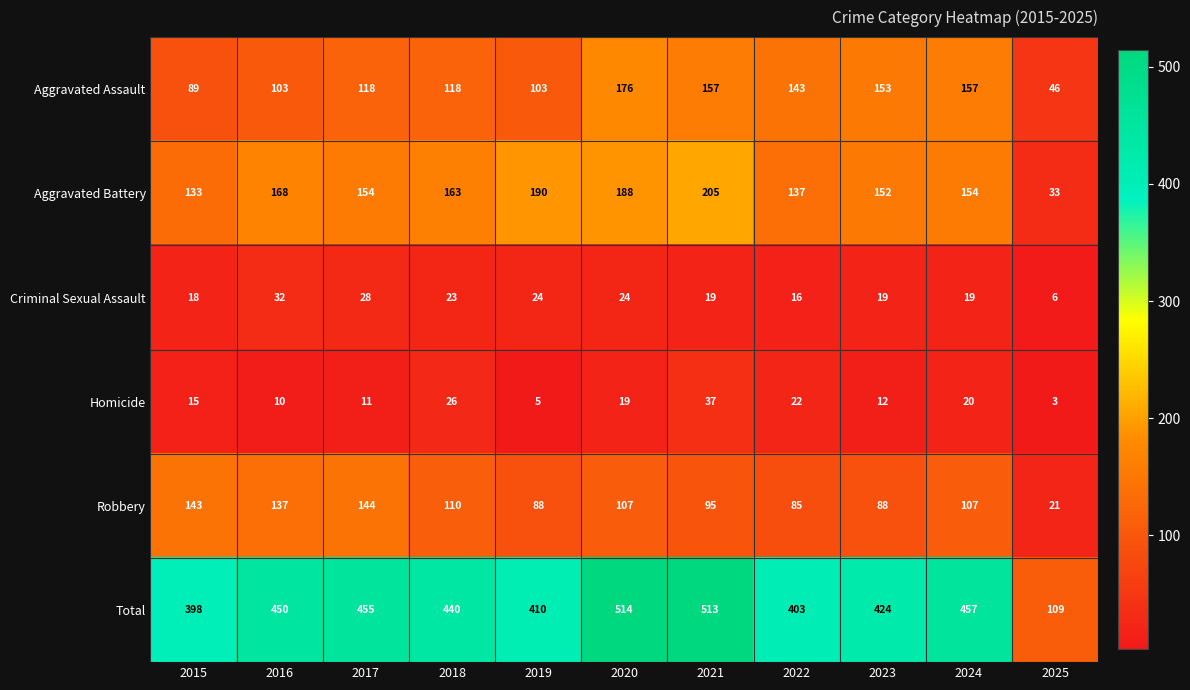

Which category has the highest value across all series?

2020